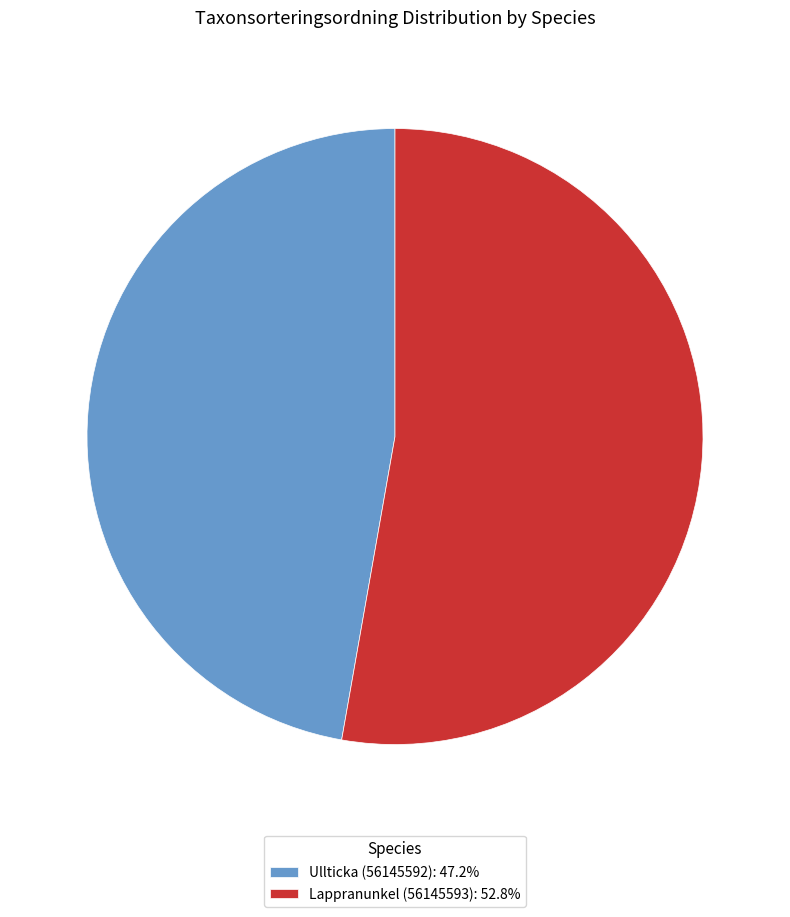

What is the largest slice in the pie chart?

Lappranunkel (56145593)